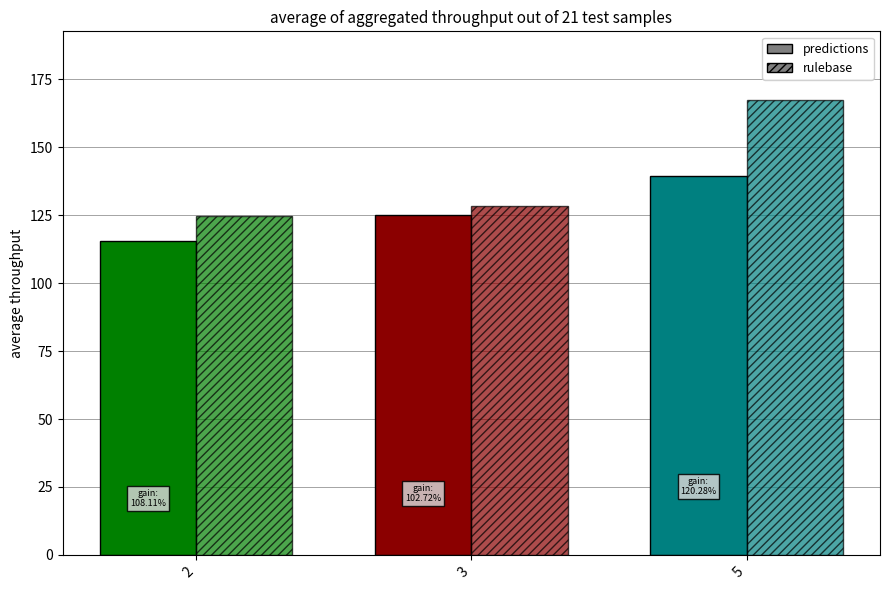

What is the difference between the highest and lowest values at 5?

28.2